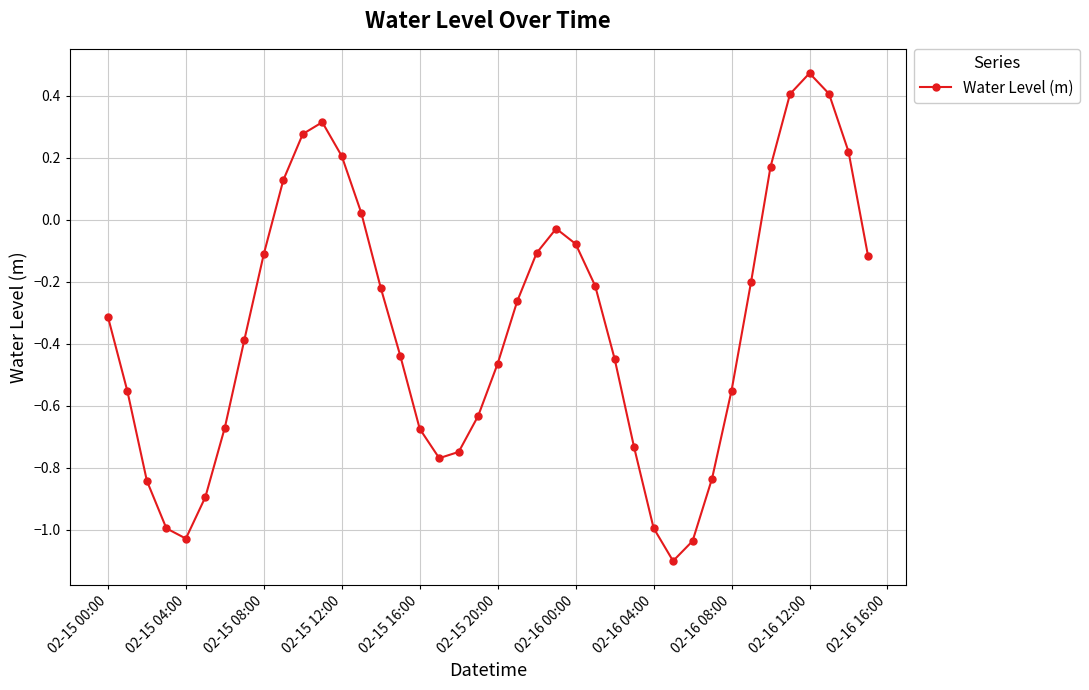

True or false: there are more than 1 points higher than both neighbors.

True